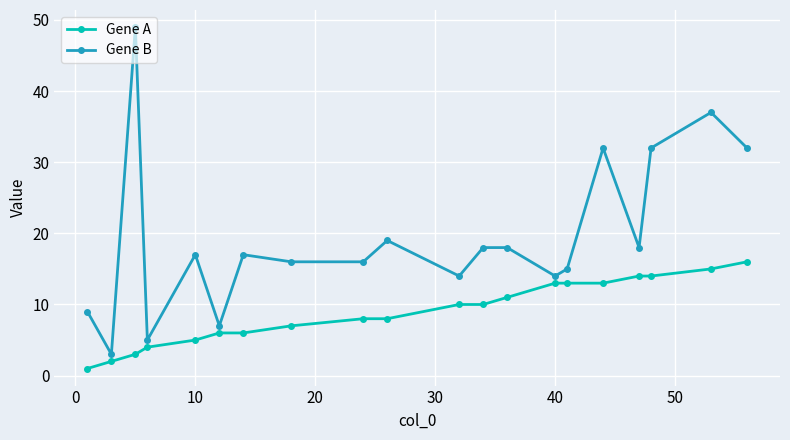

Reading left to right, extract all data points from this chart.

Gene A: 1	2	3	4	5	6	6	7	8	8	10	10	11	13	13	13	14	14	15	16
Gene B: 9	3	49	5	17	7	17	16	16	19	14	18	18	14	15	32	18	32	37	32